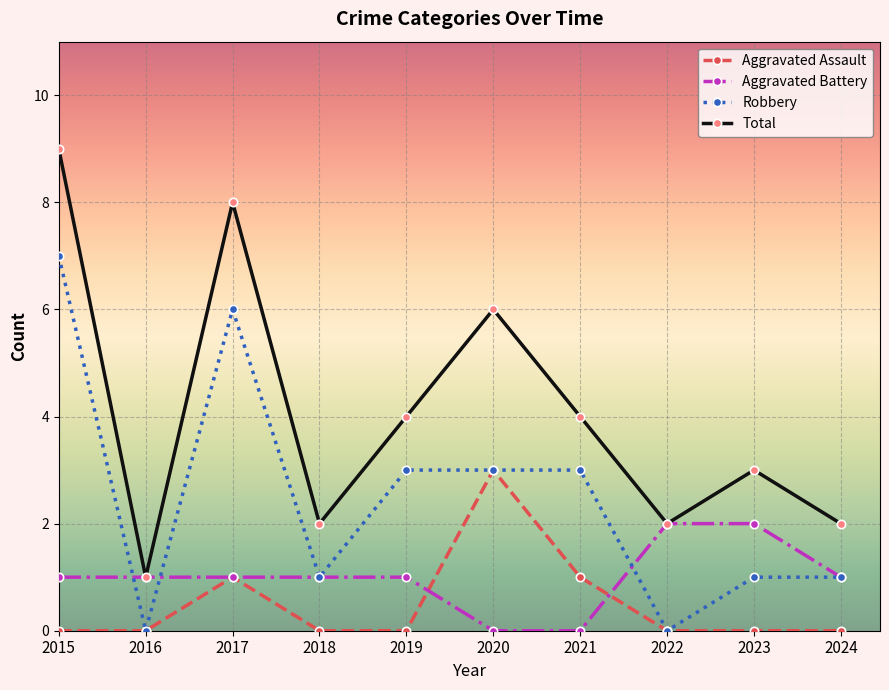

How many Total values are between 2 and 6?

7